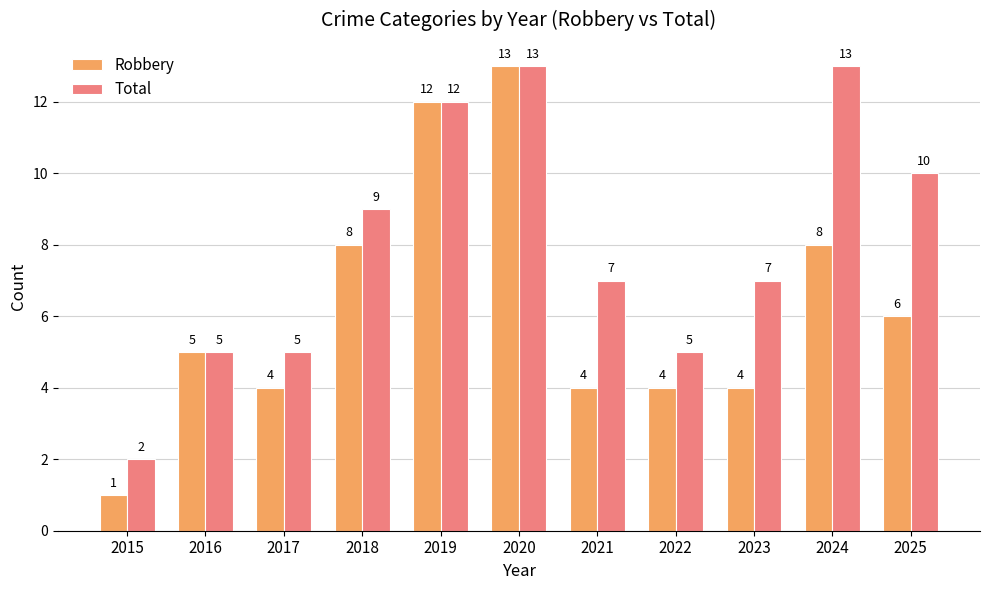

Rank the series by their average value, from highest to lowest.

Total, Robbery